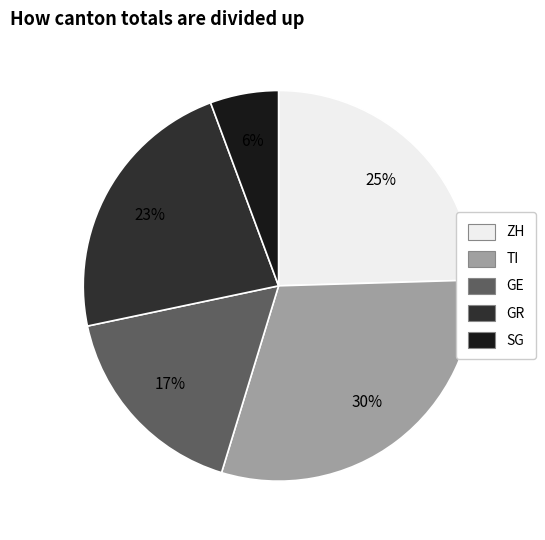

Do GE and GR together represent more than half of the pie?

No